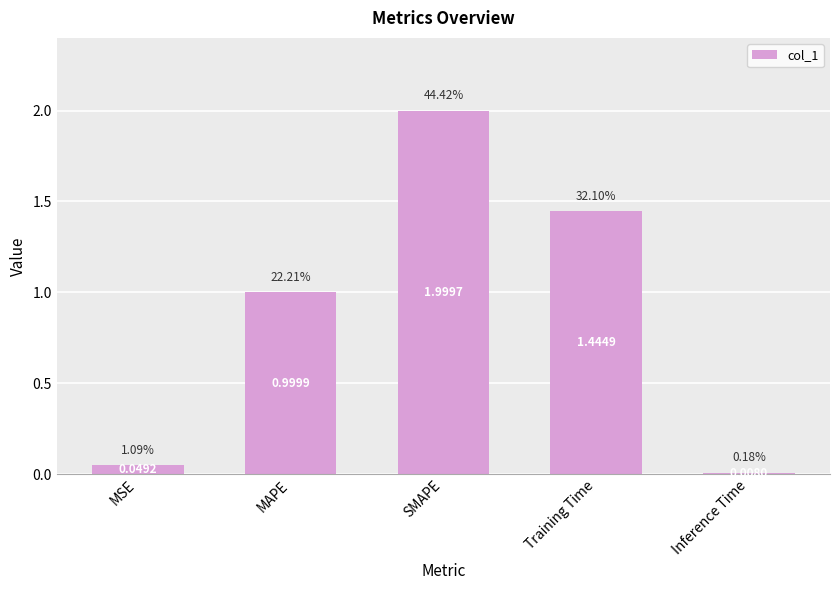

Rank the categories by value from lowest to highest.

Inference Time, MSE, MAPE, Training Time, SMAPE